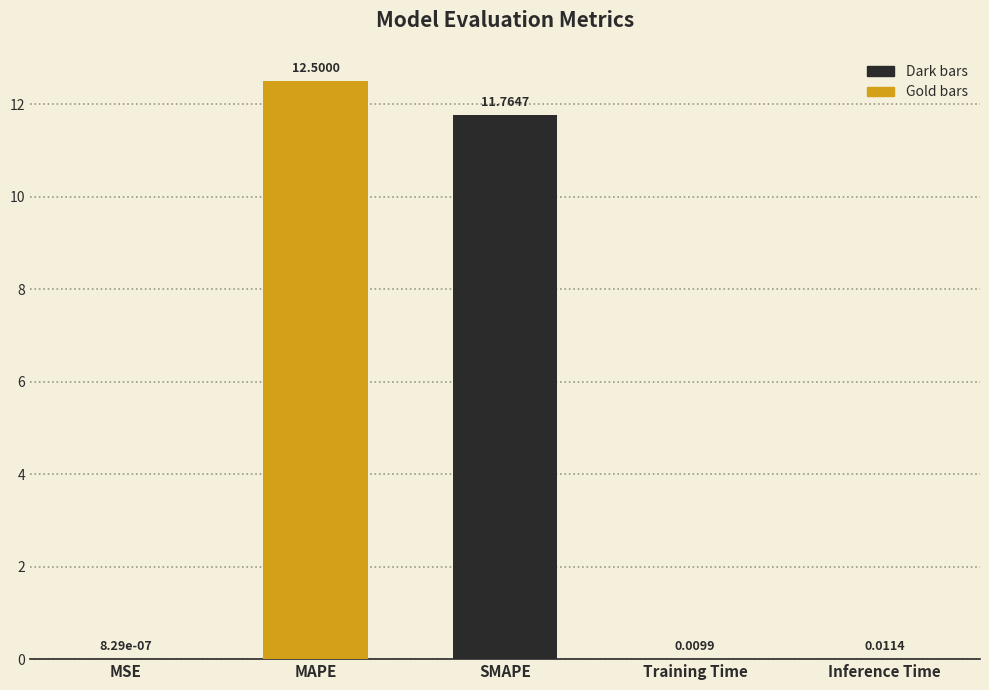

What is the change in value from MAPE to SMAPE?

-0.7